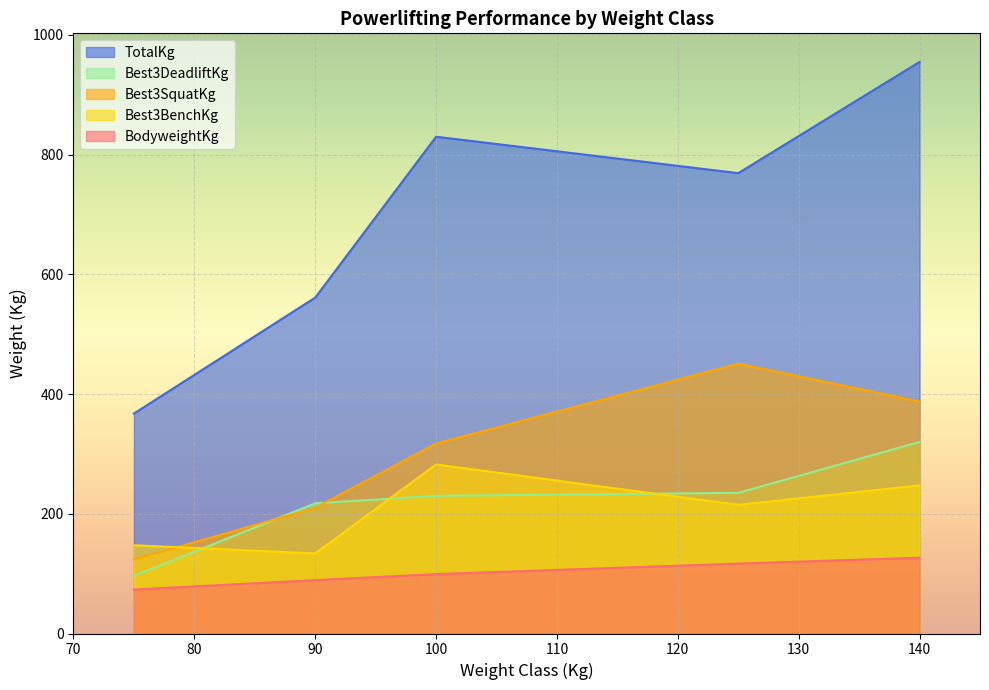

What is the label of the 9th point from the right?

75